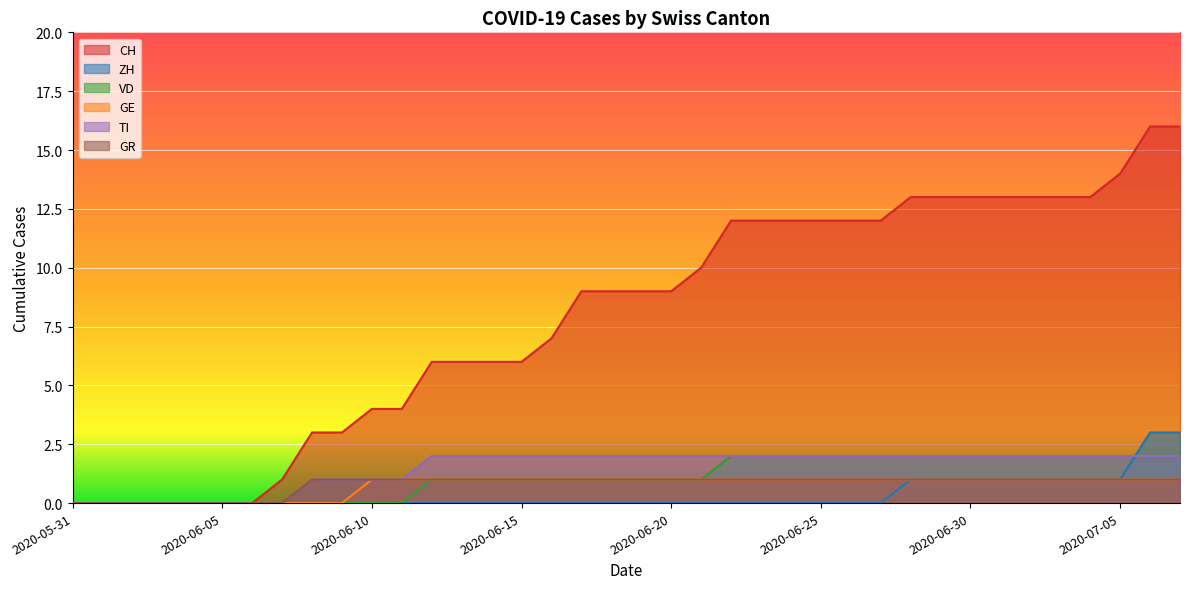

What is the total value across all series at 2020-06-07?

1